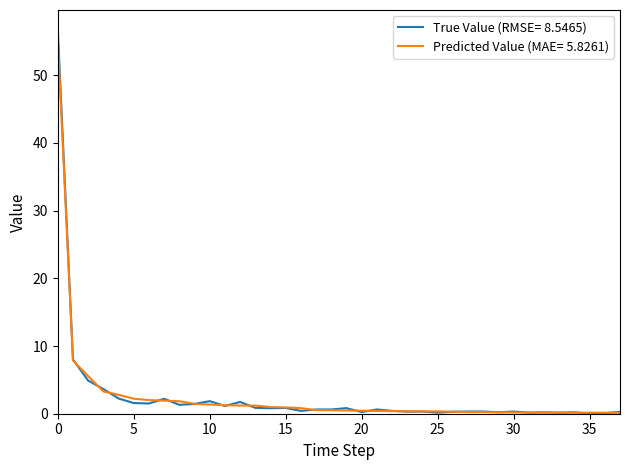

What is the highest value of the Predicted Value (MAE= 5.8261) series?

55.3